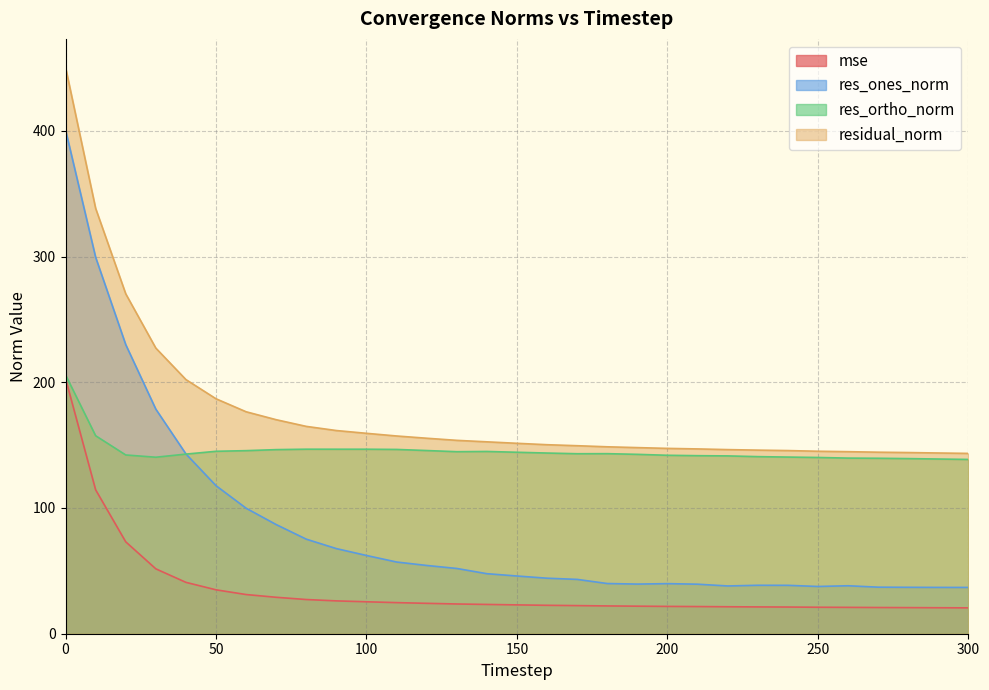

What is the highest value of the res_ortho_norm series?

205.9